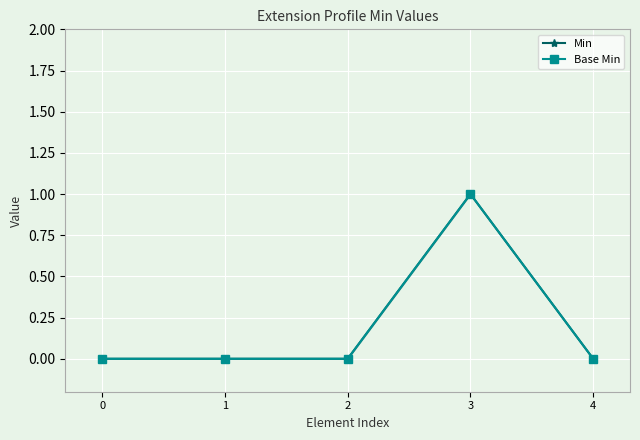

The Base Min series shows 1 at 3. True or false?

True